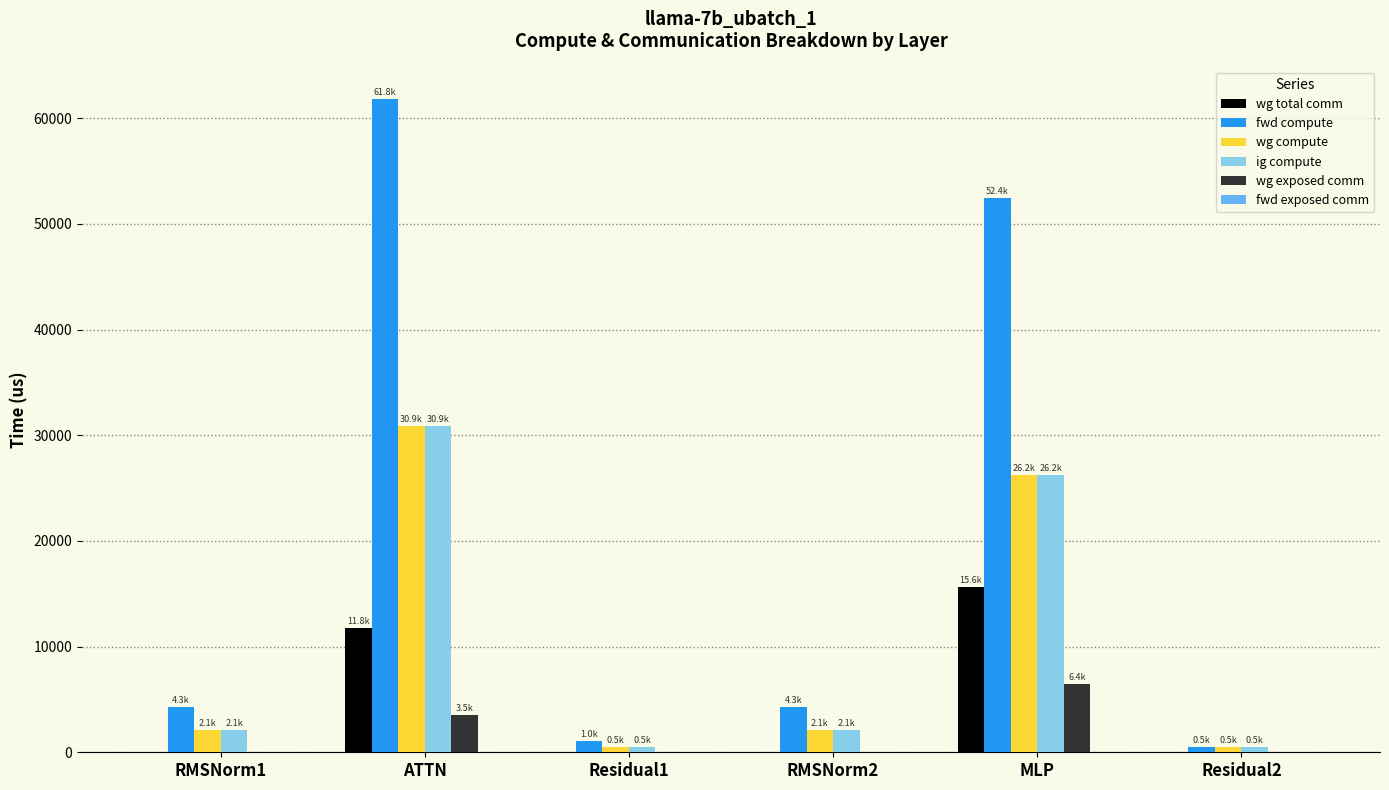

At which category does the chart reach its peak across all series?

ATTN